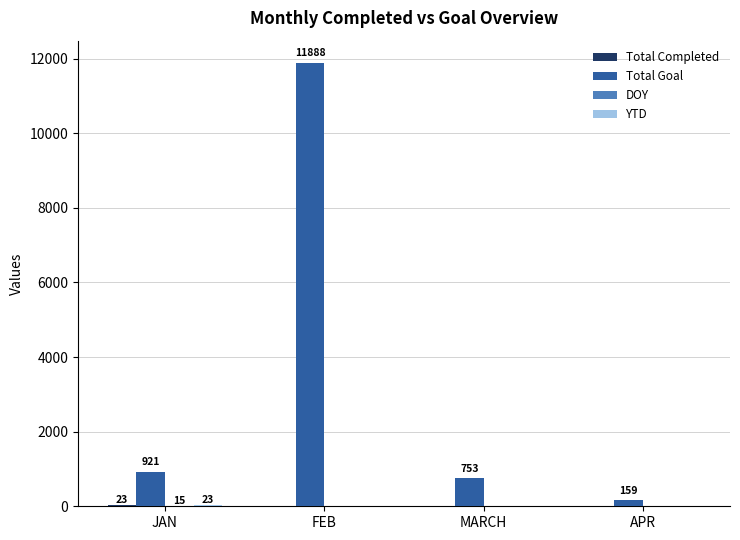

How many data points does each series have?

4